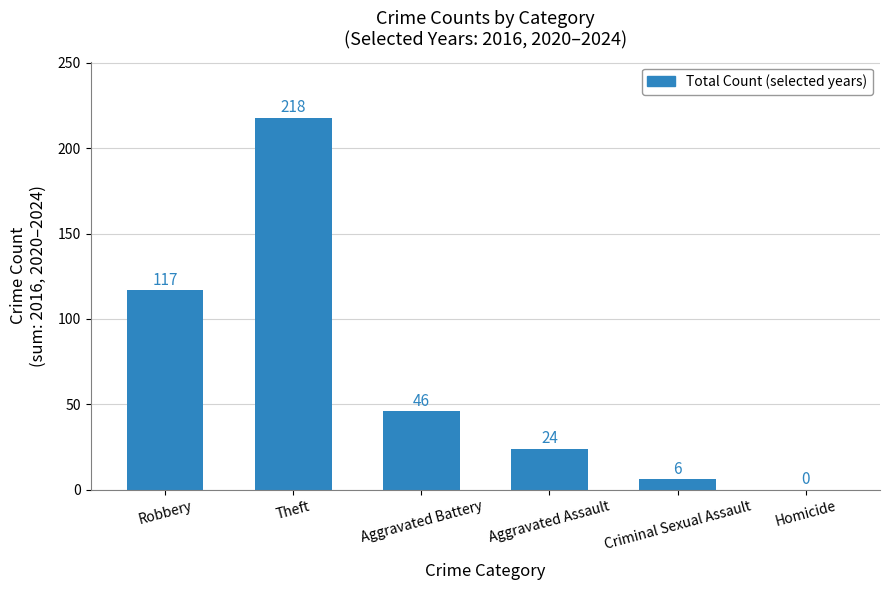

Which has a higher value, Robbery or Theft?

Theft